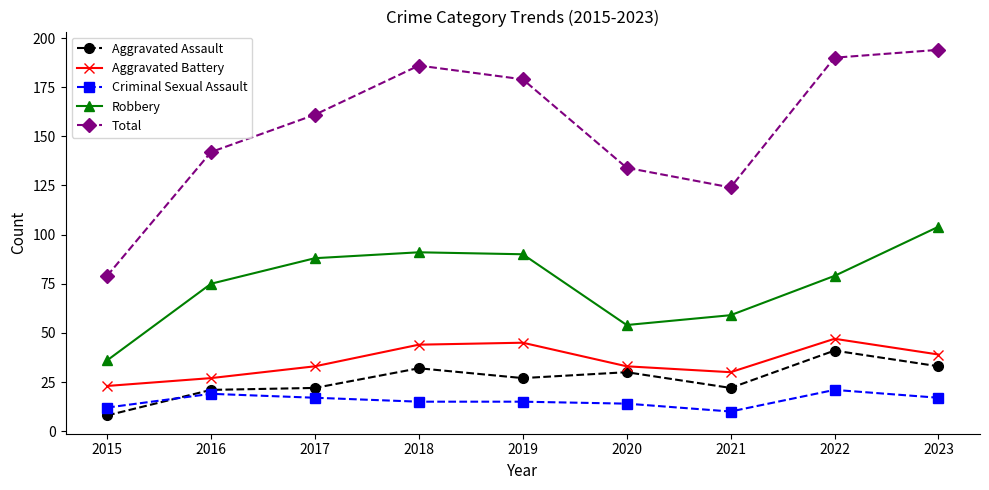

How many interior local peaks does the Aggravated Battery series have?

2